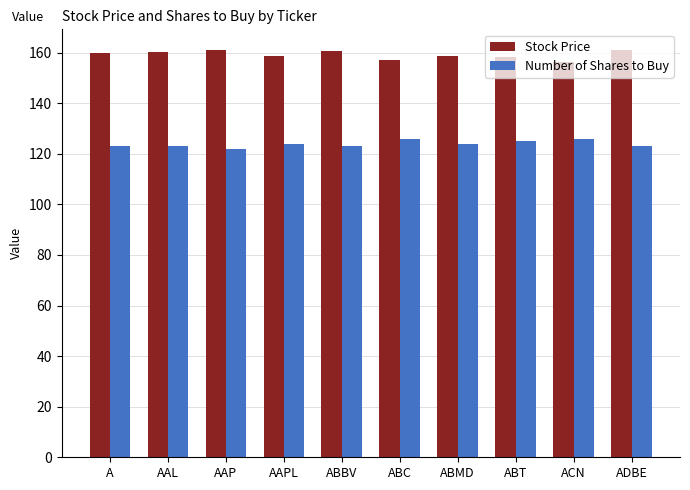

How many data points does each series have?

10